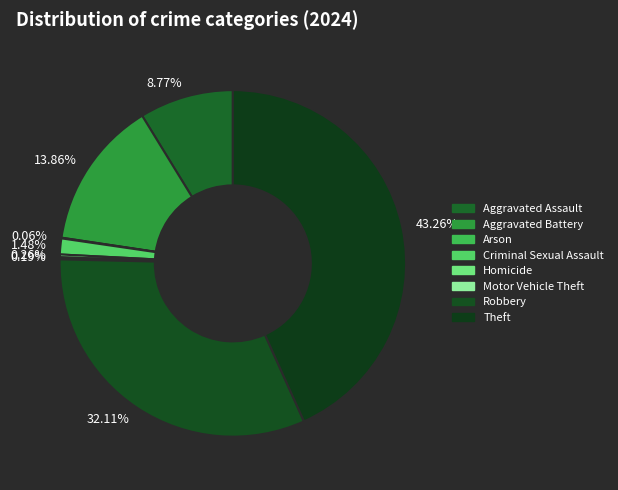

What is the ratio of the value at 32.11% to the value at 13.86%?

2.3